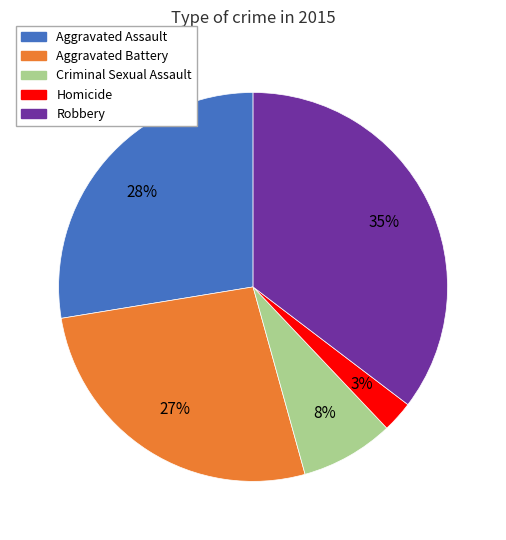

Do Robbery and Aggravated Battery together represent more than half of the pie?

Yes